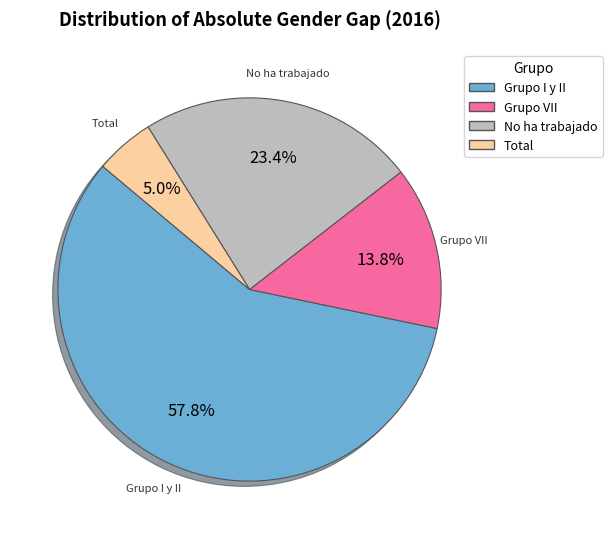

Is there any slice that represents more than half of the pie?

Yes